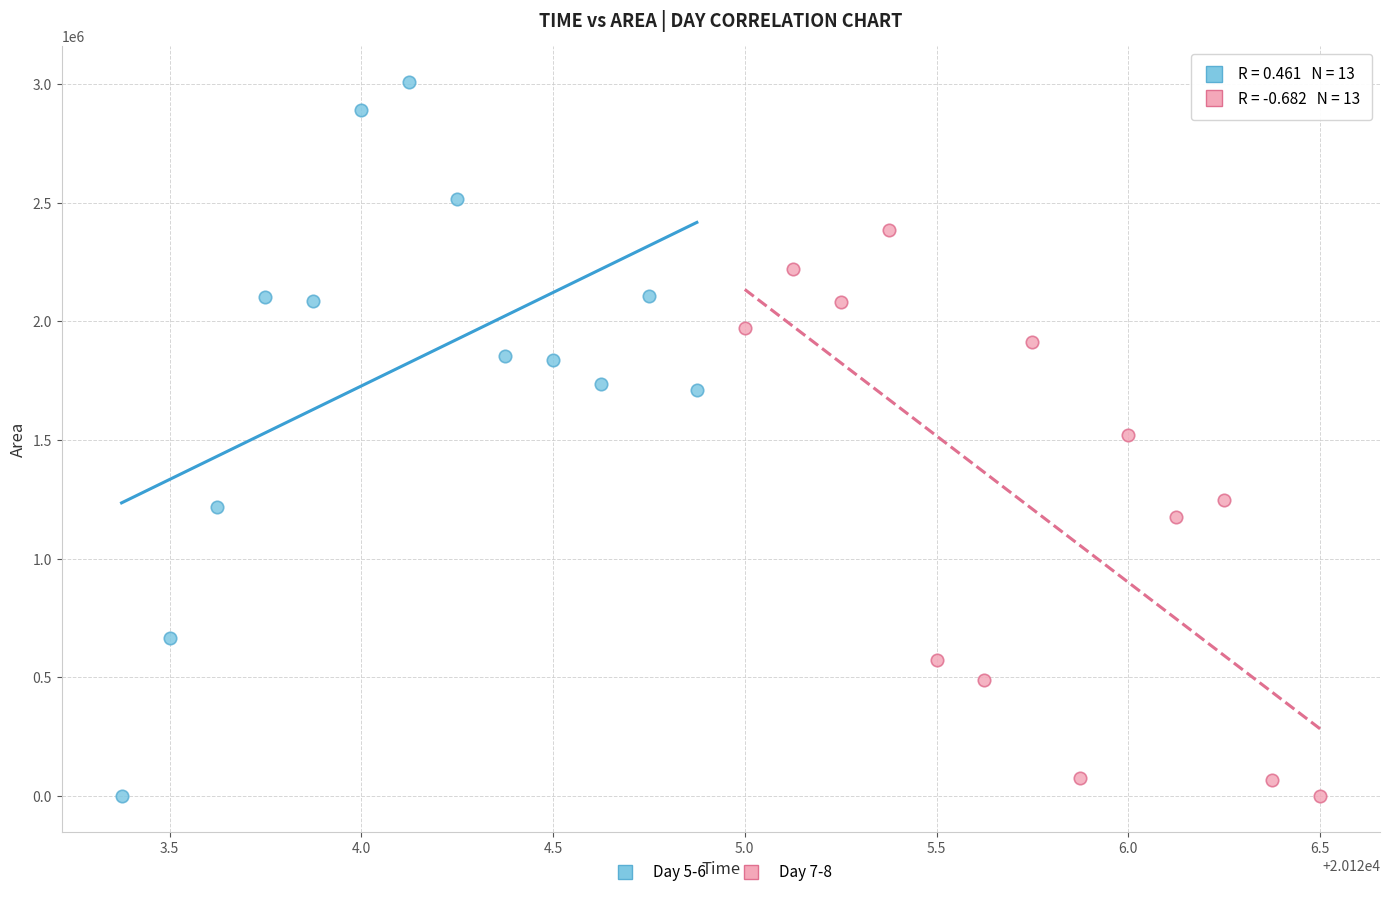

Which series has the widest spread of Y values?

Day 5-6